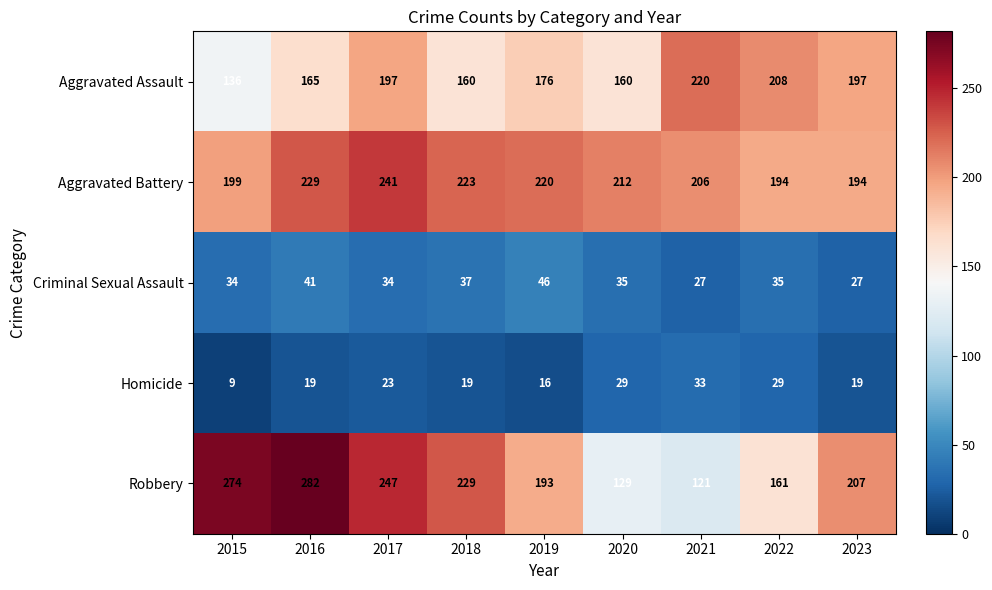

The Robbery series shows 99 at 2016. True or false?

False